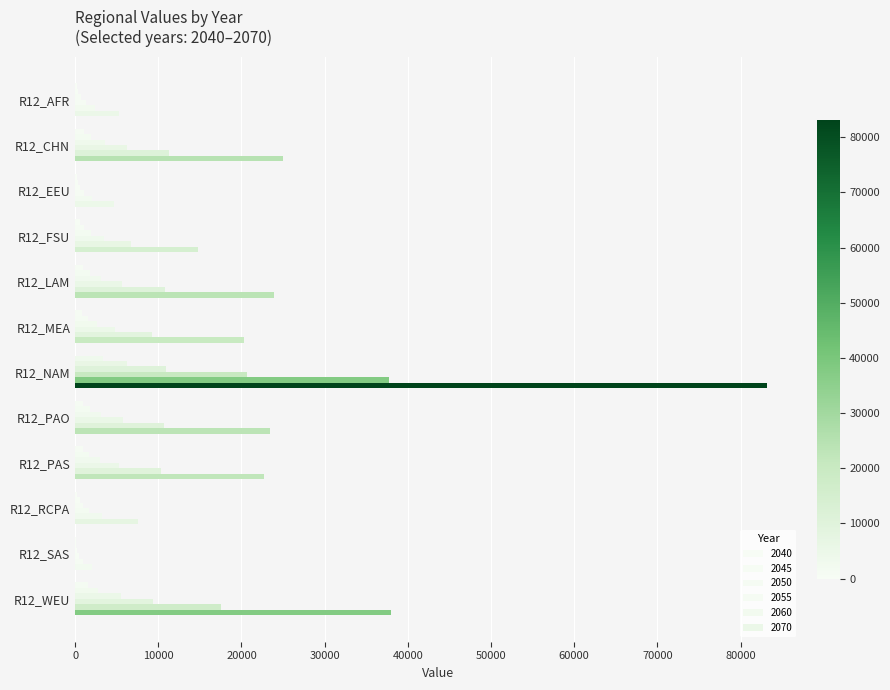

How many values in the 2055 series exceed 5324?

6